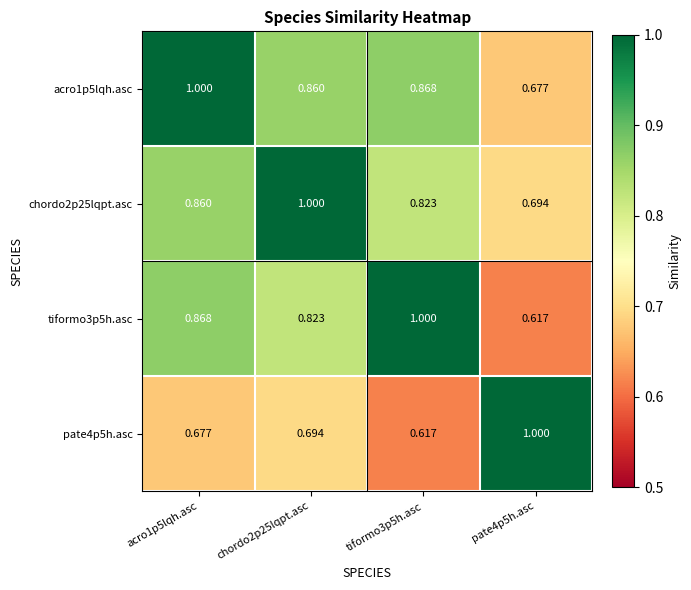

Is the value of chordo2p25lqpt.asc at tiformo3p5h.asc greater than the value of tiformo3p5h.asc at pate4p5h.asc?

Yes